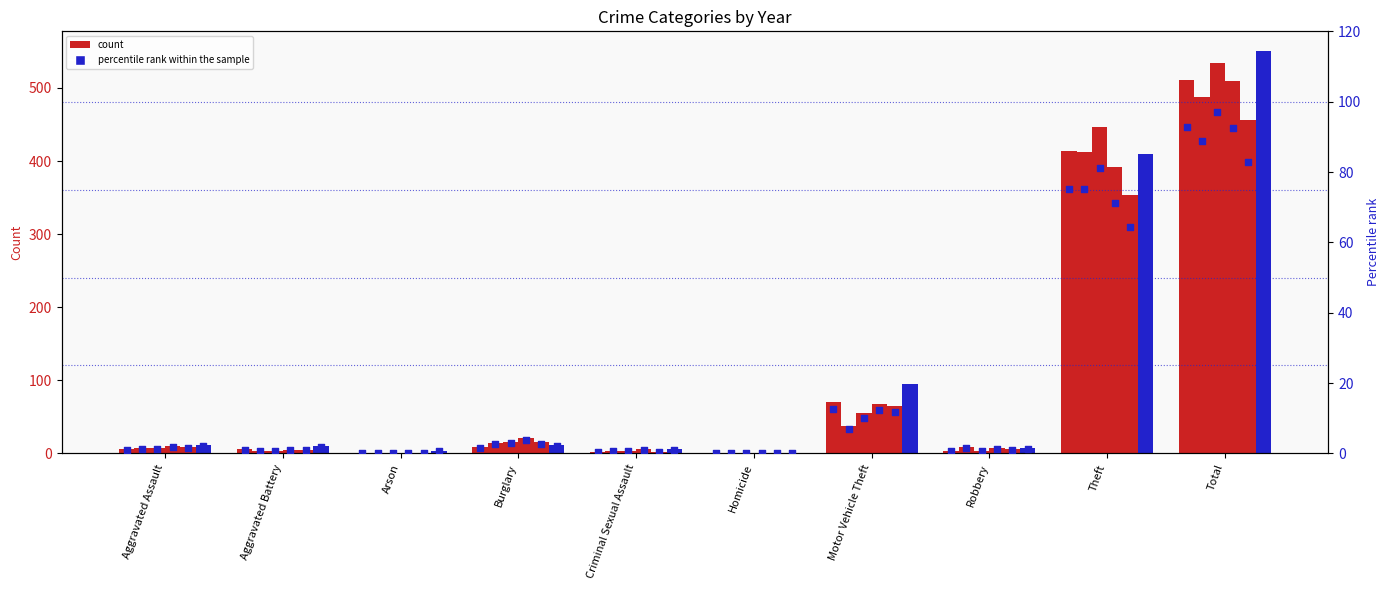

Which has a higher value, Total or Motor Vehicle Theft?

Total